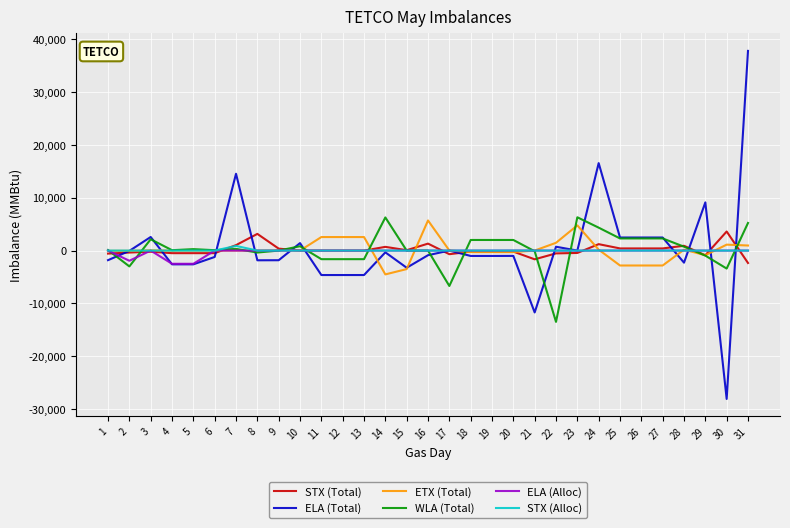

What is the total value across all series at 18?

503